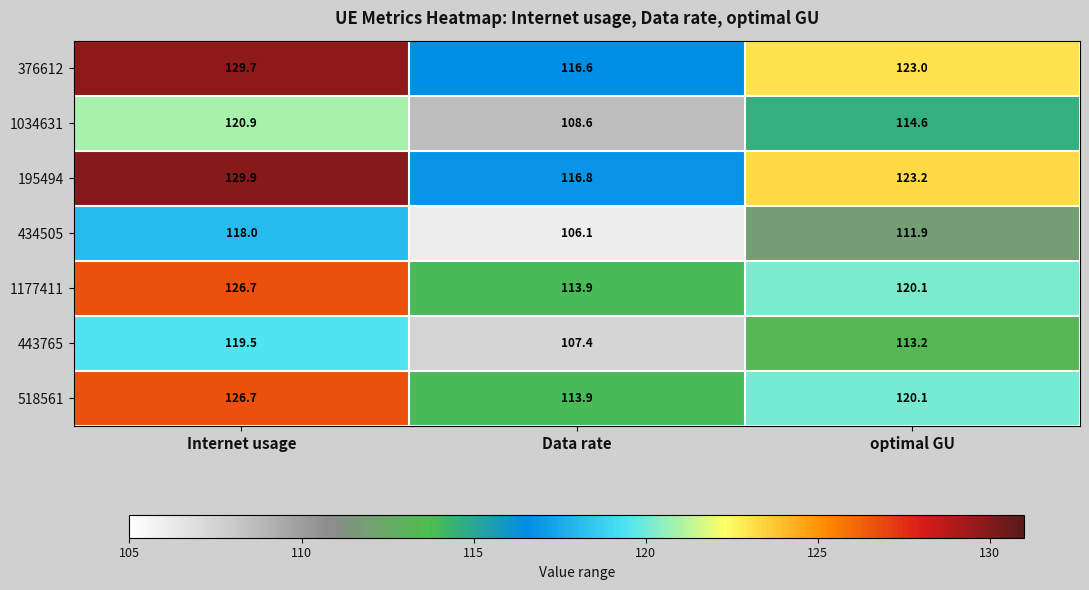

What is the difference between the maximum and minimum values in the 376612 series?

13.1